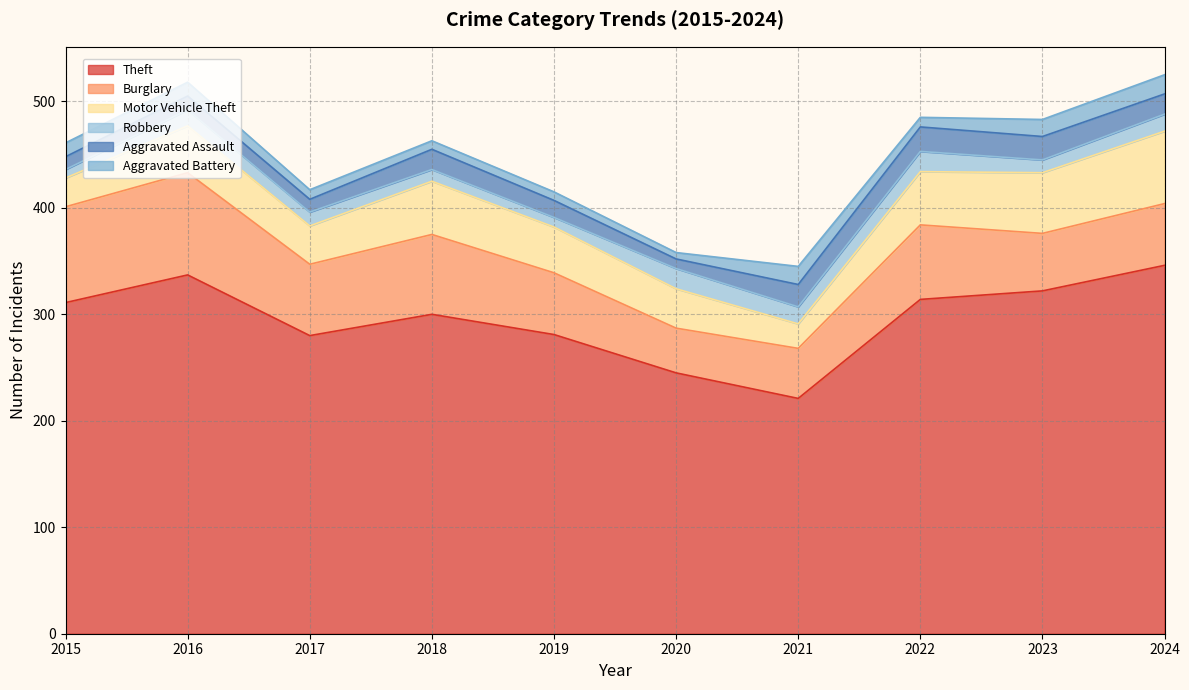

Rank the series at 2016 from highest to lowest value.

Theft, Burglary, Motor Vehicle Theft, Robbery, Aggravated Assault, Aggravated Battery